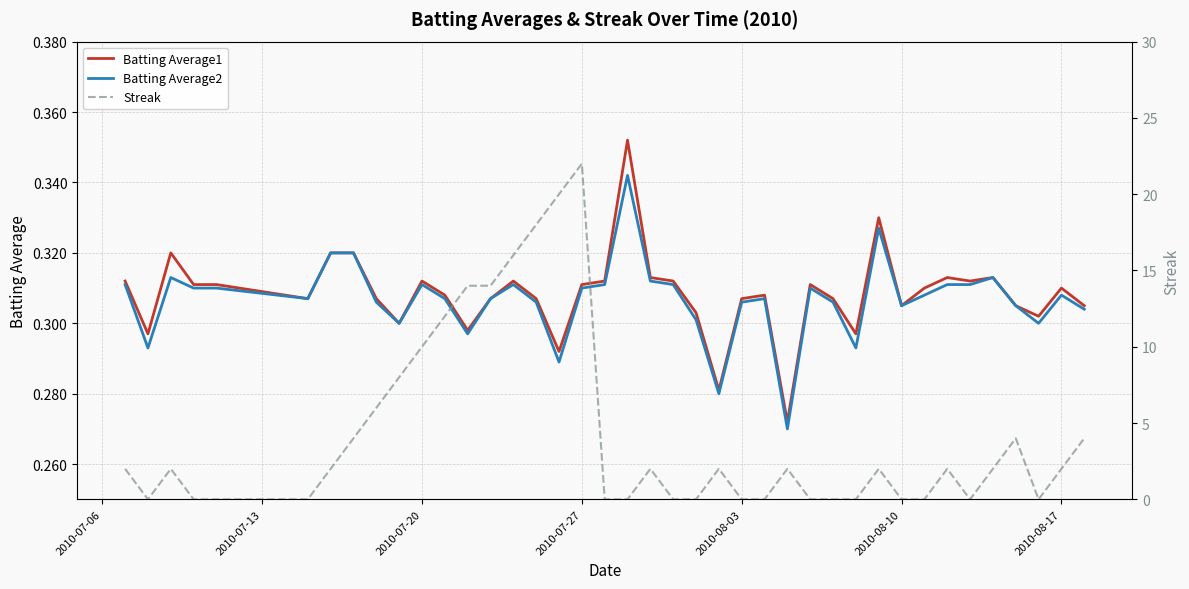

Is it true that Batting Average1 equals 0.5 at 2010-08-03?

False